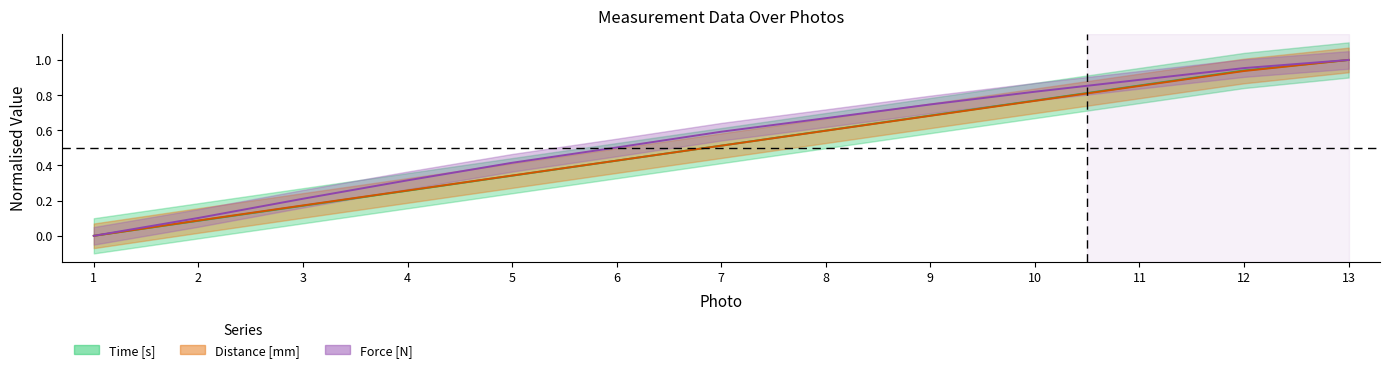

What is the sum of the Time [s] values at 9 and 12?

1.6